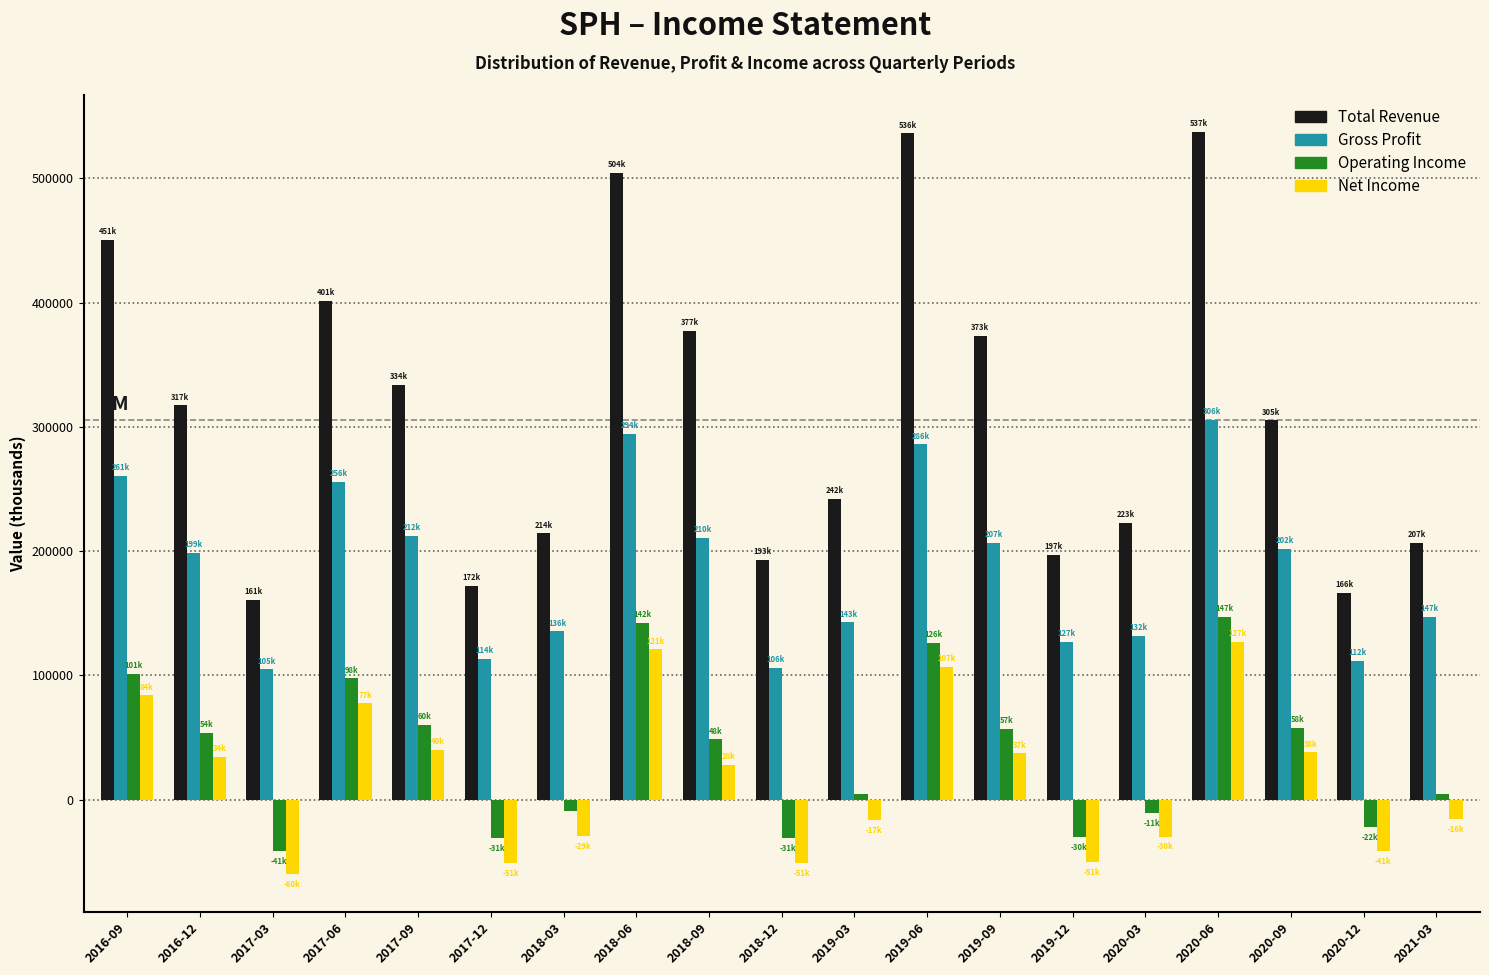

What is the average value of the Net Income series?

18368